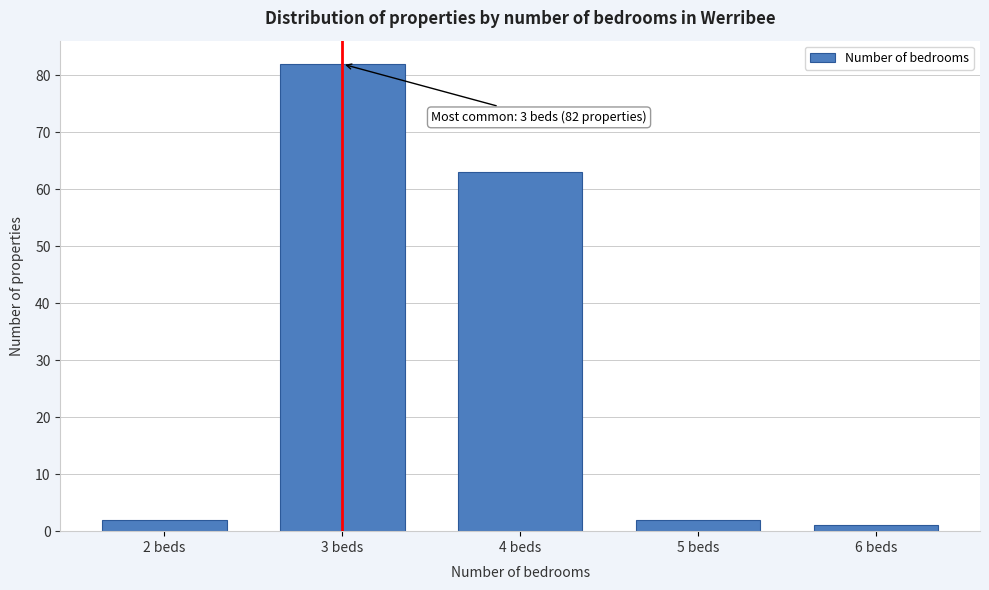

Reading left to right, extract all data points from this chart.

2	82	63	2	1